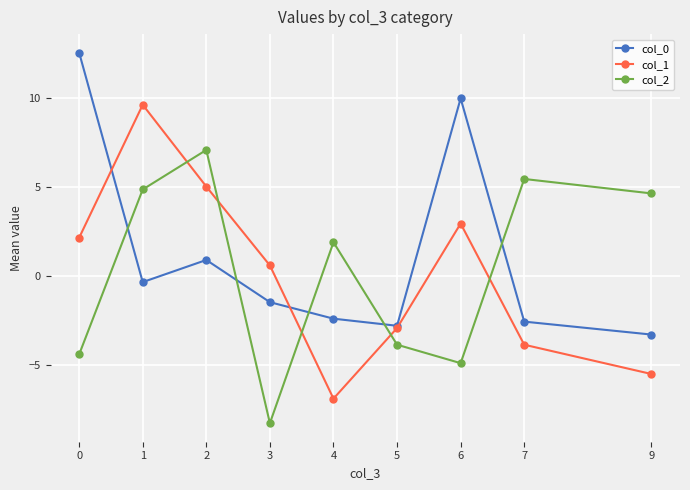

What is the value of the col_1 point at the 3rd from the left?

5.0